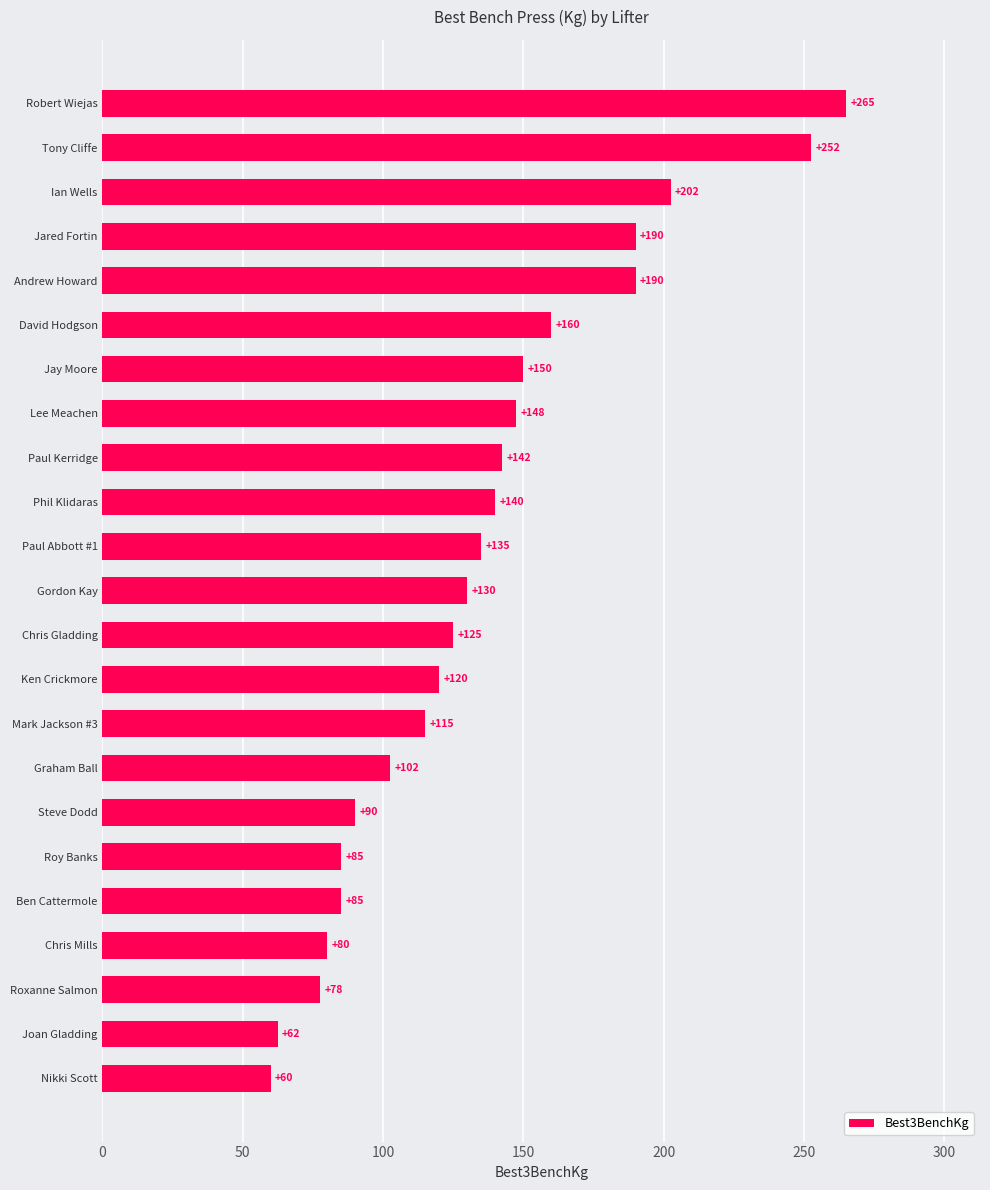

True or false: the data shows 85.0 at Ben Cattermole.

True